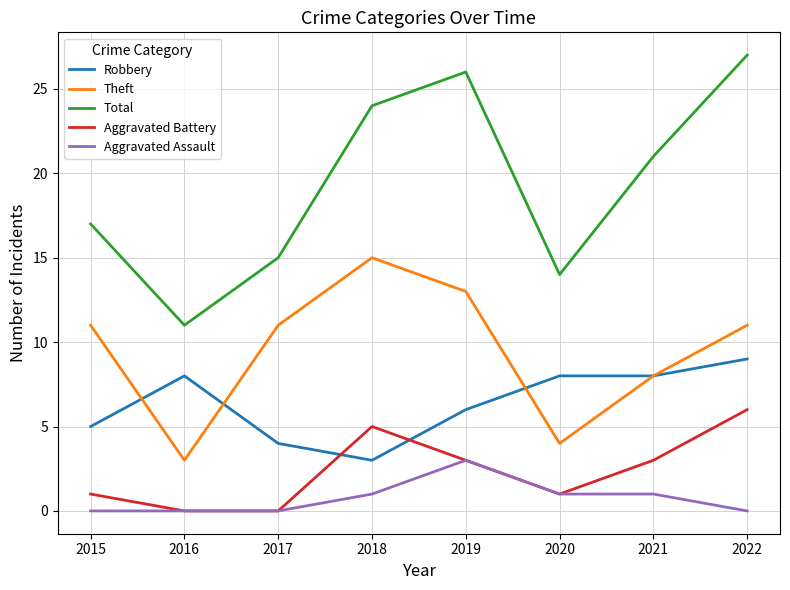

Which series has the largest total across all categories?

Total